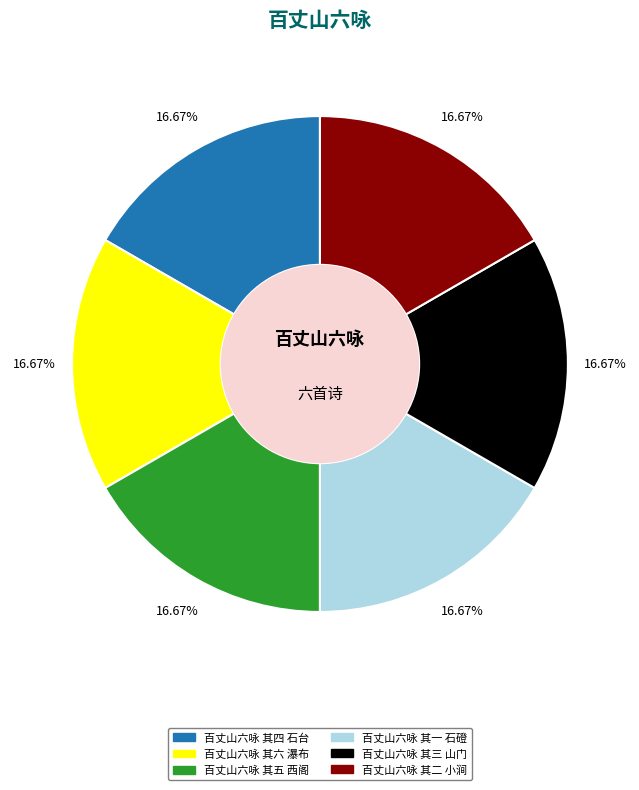

What is the total percentage of 百丈山六咏 其四 石台 and 百丈山六咏 其六 瀑布?

33.3%